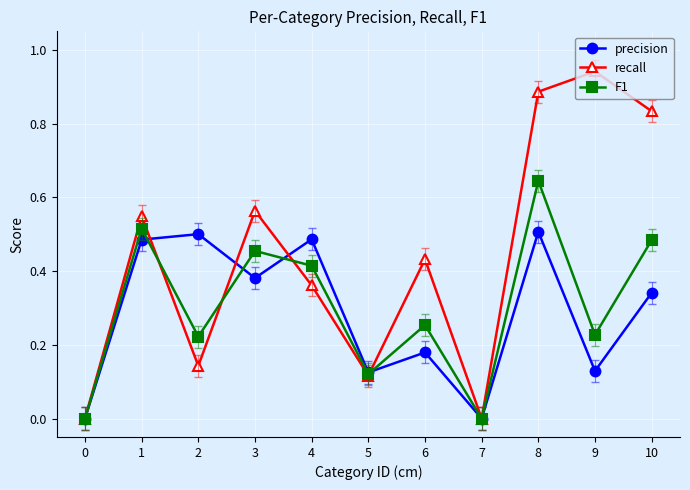

At which category is the sum across all series the highest?

8